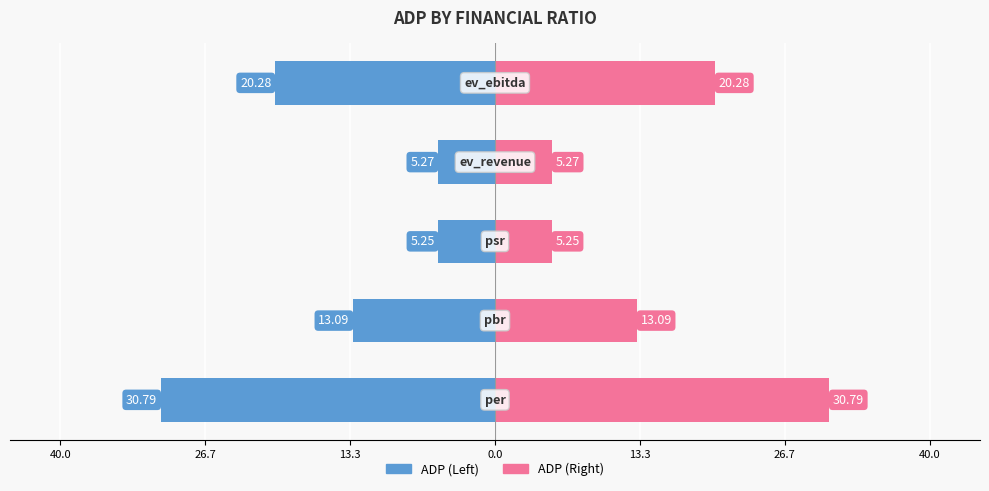

Reading right to left, what are all the values shown in this chart?

Left: -20.3	-5.3	-5.2	-13.1	-30.8
Right: 20.3	5.3	5.2	13.1	30.8